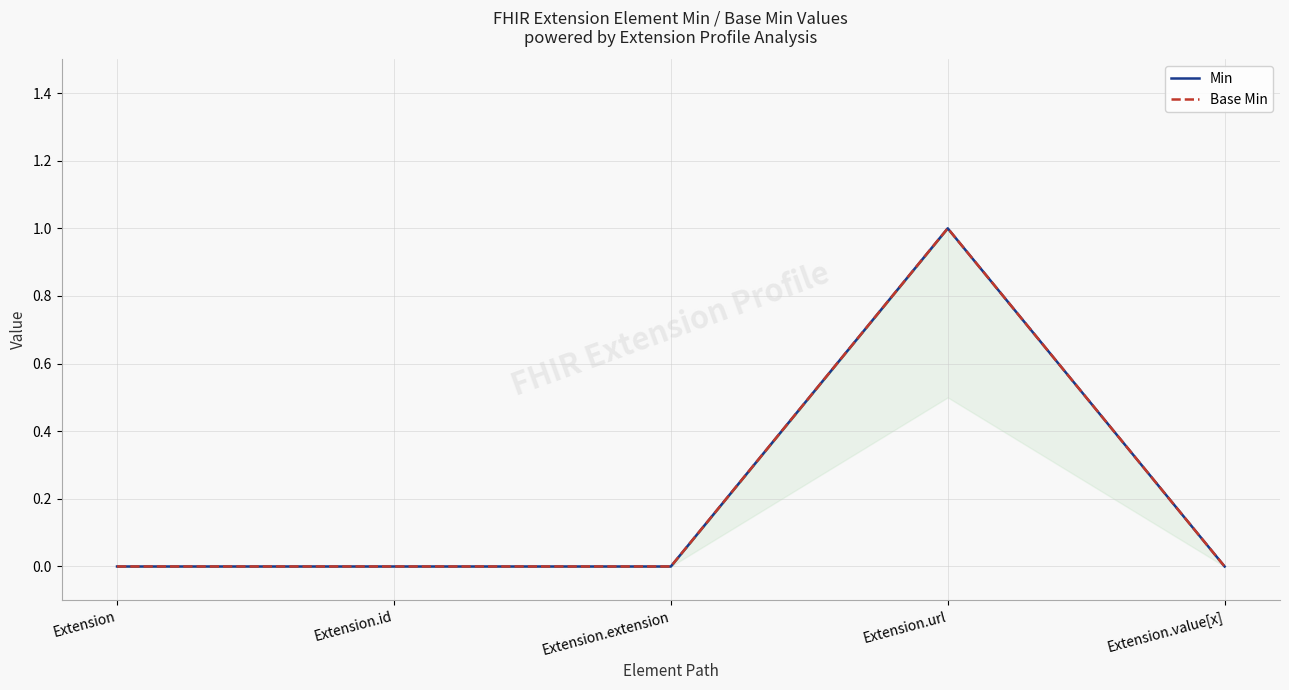

Count the Min values in the range 0 to 1.

5